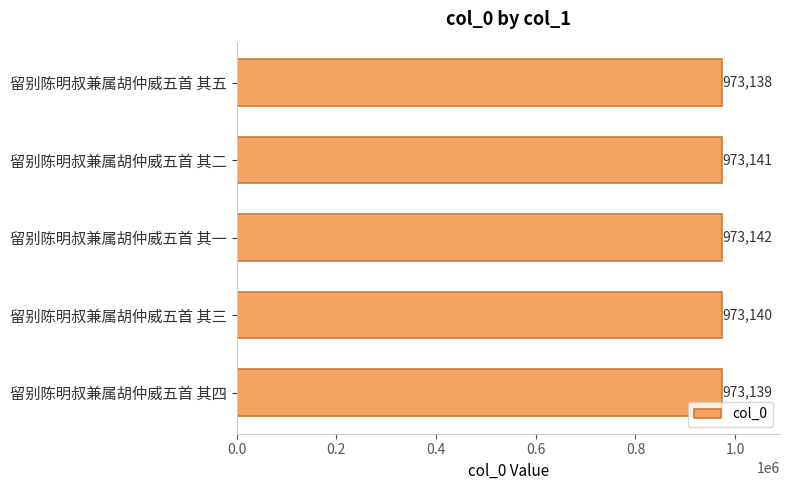

True or false: the data shows 973142 at 留别陈明叔兼属胡仲威五首 其一.

True